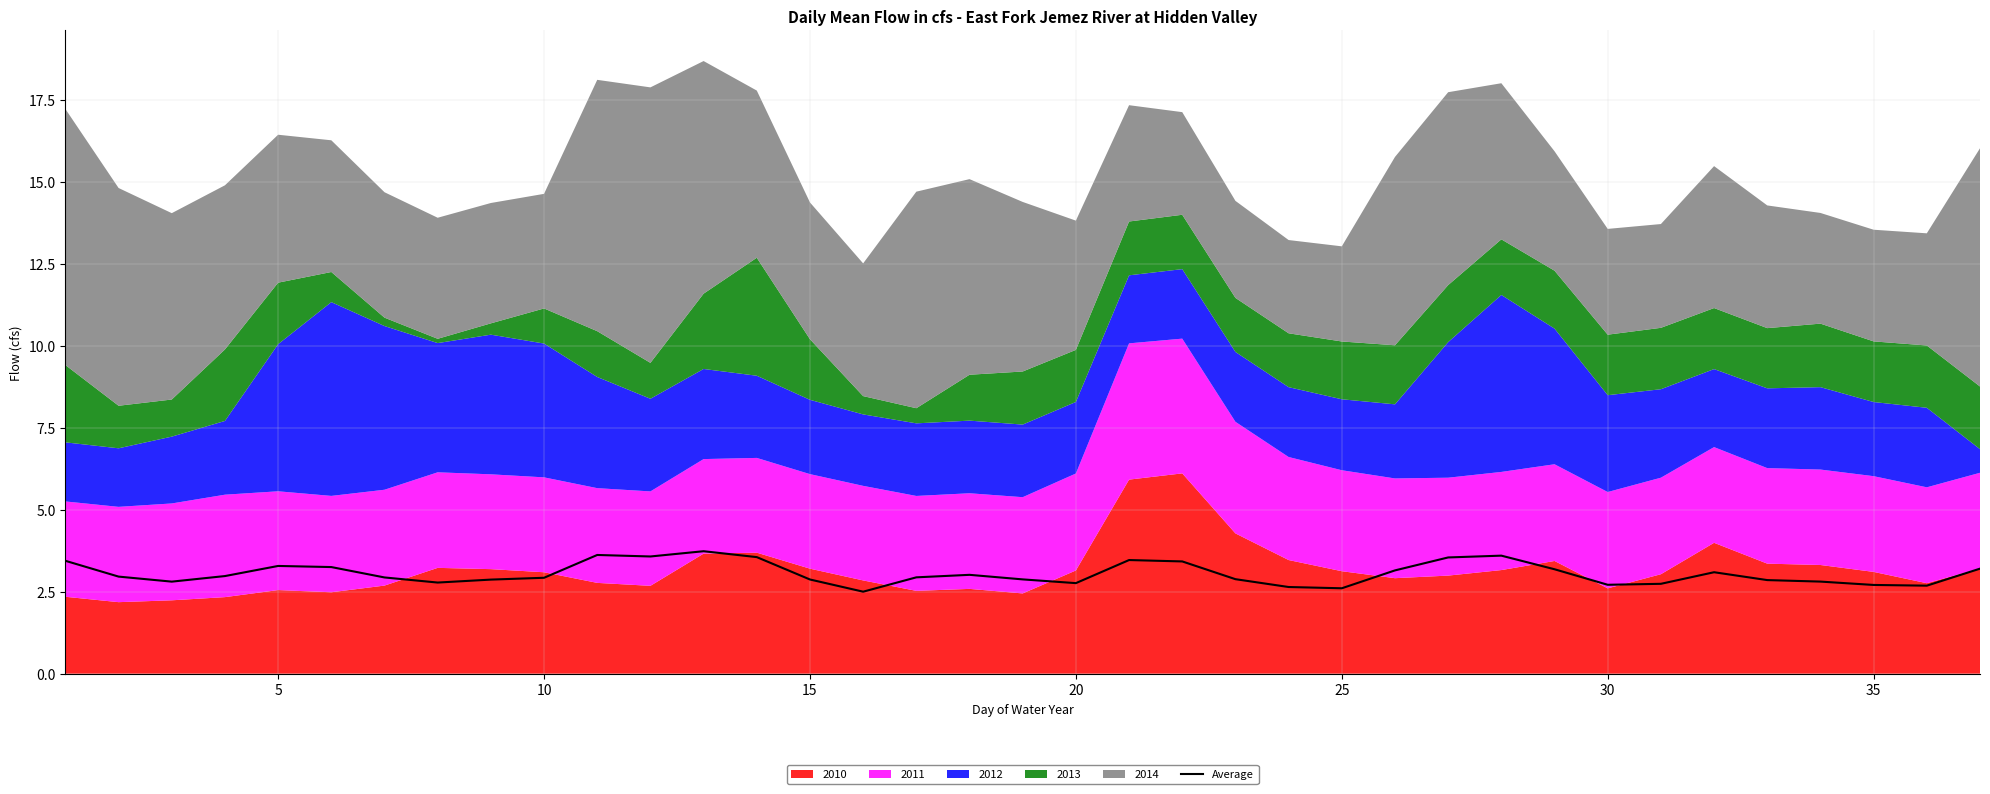

The Average series shows 2.8 at 20. True or false?

True